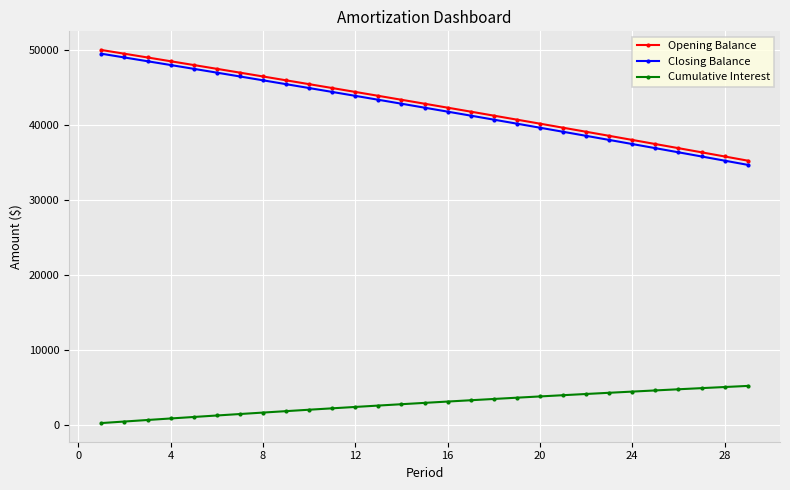

What is the value of the Closing Balance point at the 11th from the left?

44402.4